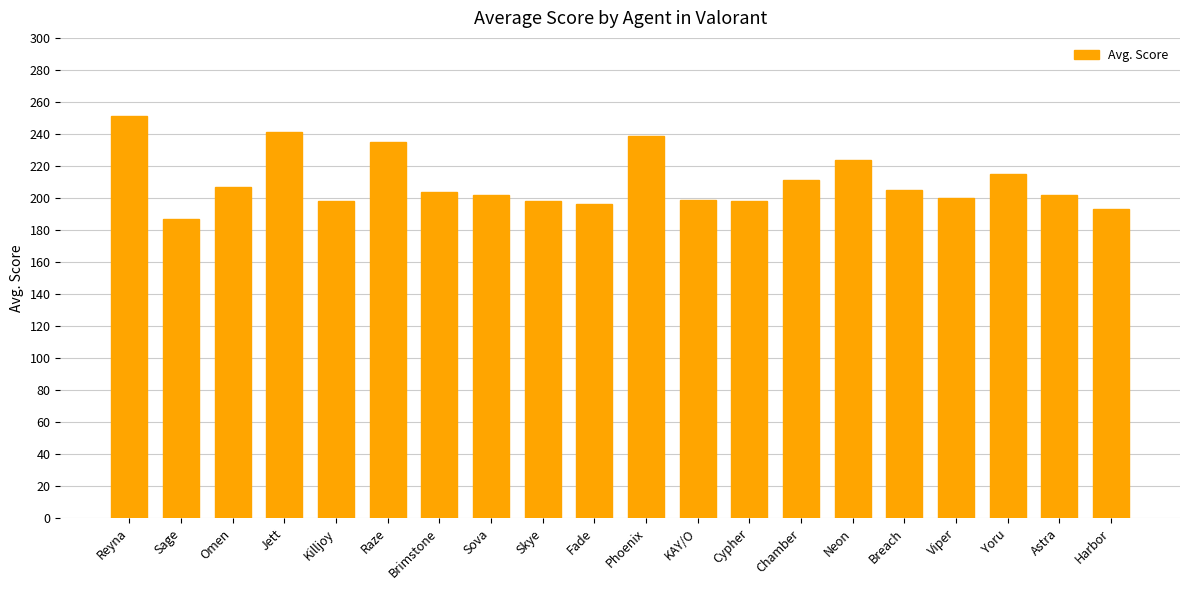

How many bars are there in total?

20